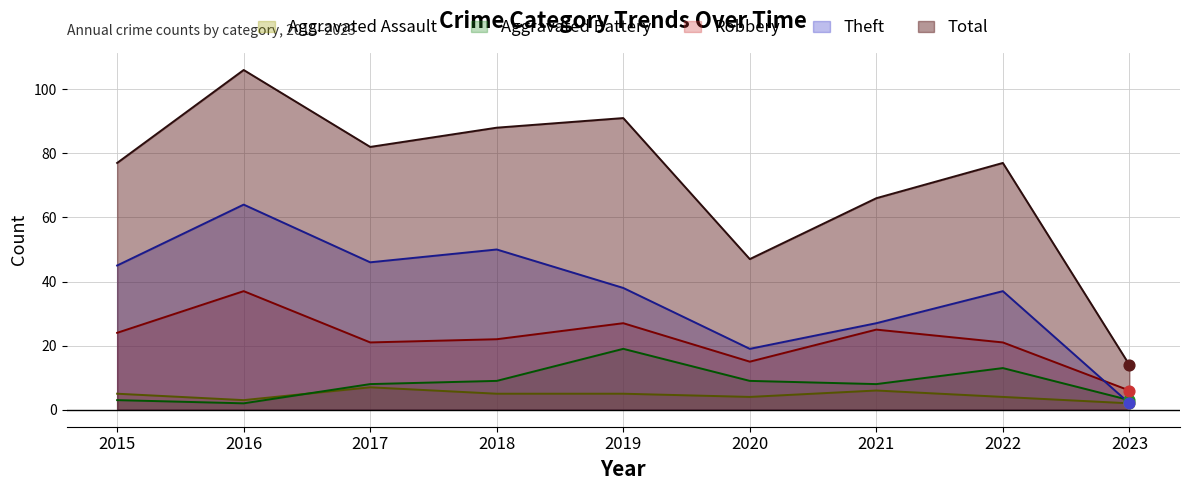

At how many categories does at least one series exceed 85?

3